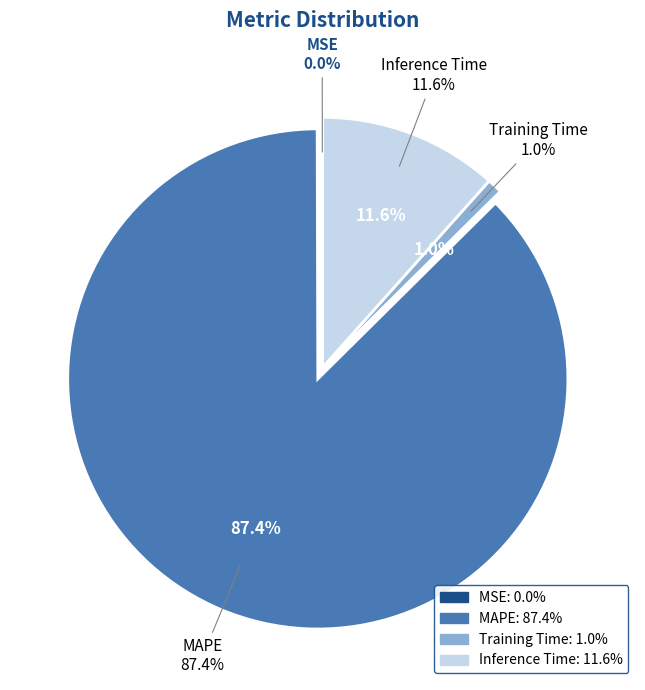

What is the smallest slice in the pie chart?

MSE